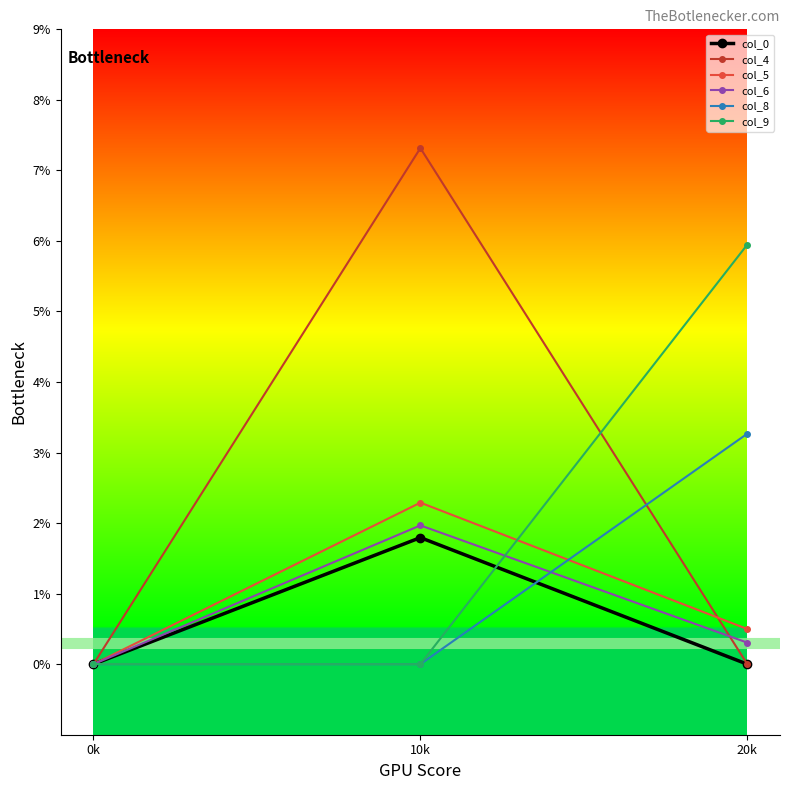

At which category is the sum across all series the highest?

10k